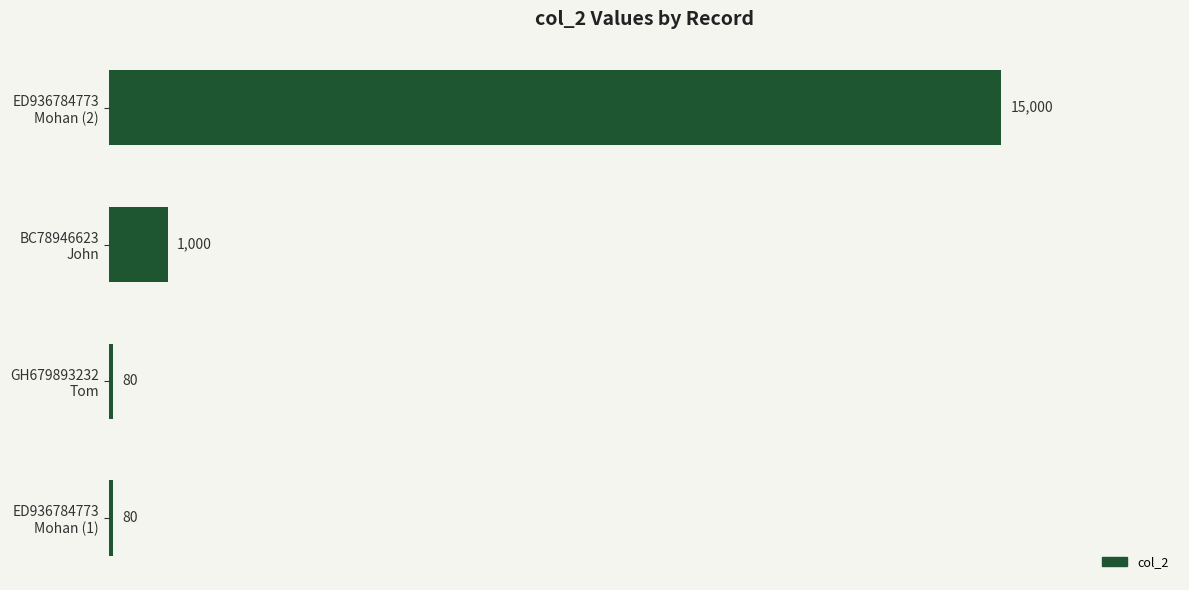

Reading bottom to top, list all the values displayed in this chart.

80	80	1000	15000